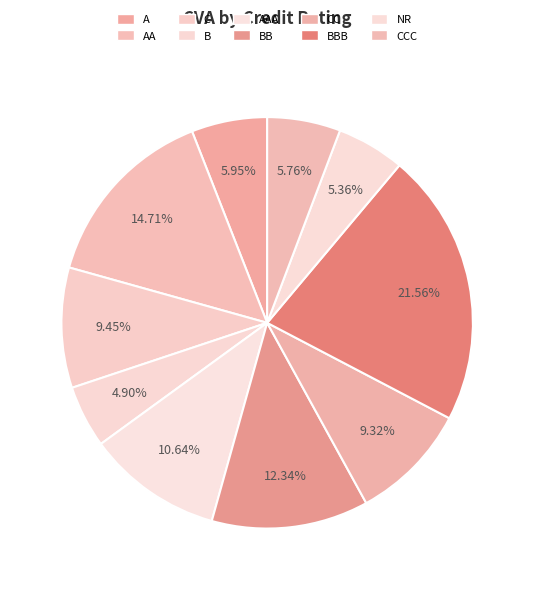

Which slice is the smallest?

B